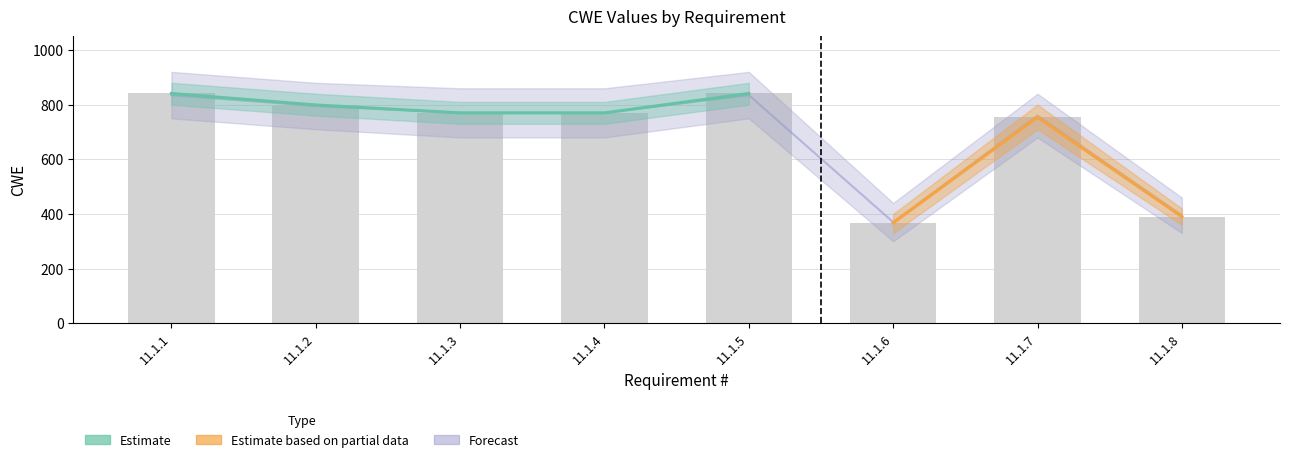

What is the difference between the maximum and minimum values in the Forecast series?

474